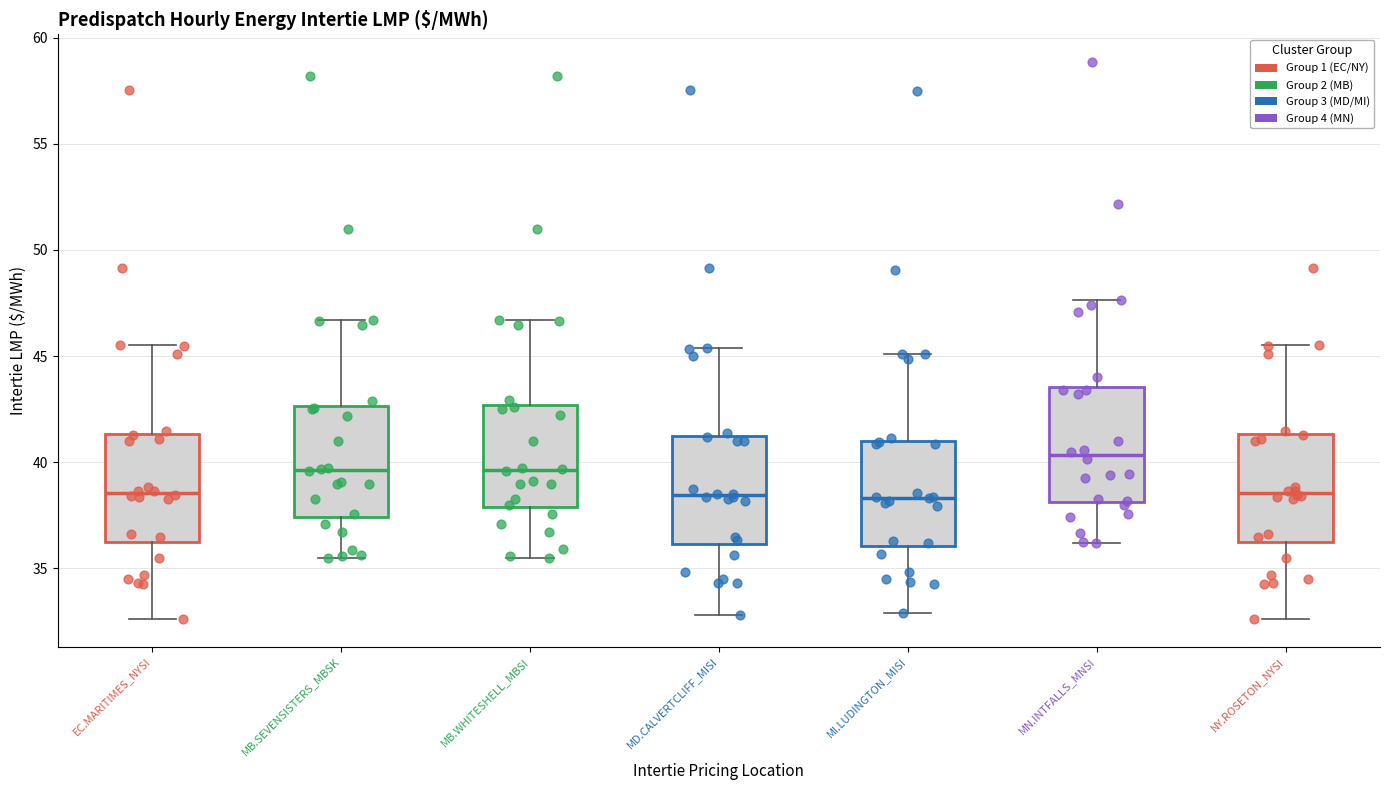

Reading left to right, read every box against the y-axis: the position of its median line, the range the box covers, and the ends of its whiskers. The values are not printed on the chart, so give them approximately, as read against the axis.

EC.MARITIMES_NYSI: median 38.5, box 36.0 to 41.5, whiskers 32.5 to 45.5
MB.SEVENSISTERS_MBSK: median 39.5, box 37.5 to 42.5, whiskers 35.5 to 46.5
MB.WHITESHELL_MBSI: median 39.5, box 38.0 to 42.5, whiskers 35.5 to 46.5
MD.CALVERTCLIFF_MISI: median 38.5, box 36.0 to 41.0, whiskers 33.0 to 45.5
MI.LUDINGTON_MISI: median 38.5, box 36.0 to 41.0, whiskers 33.0 to 45.0
MN.INTFALLS_MNSI: median 40.5, box 38.0 to 43.5, whiskers 36.0 to 47.5
NY.ROSETON_NYSI: median 38.5, box 36.0 to 41.5, whiskers 32.5 to 45.5